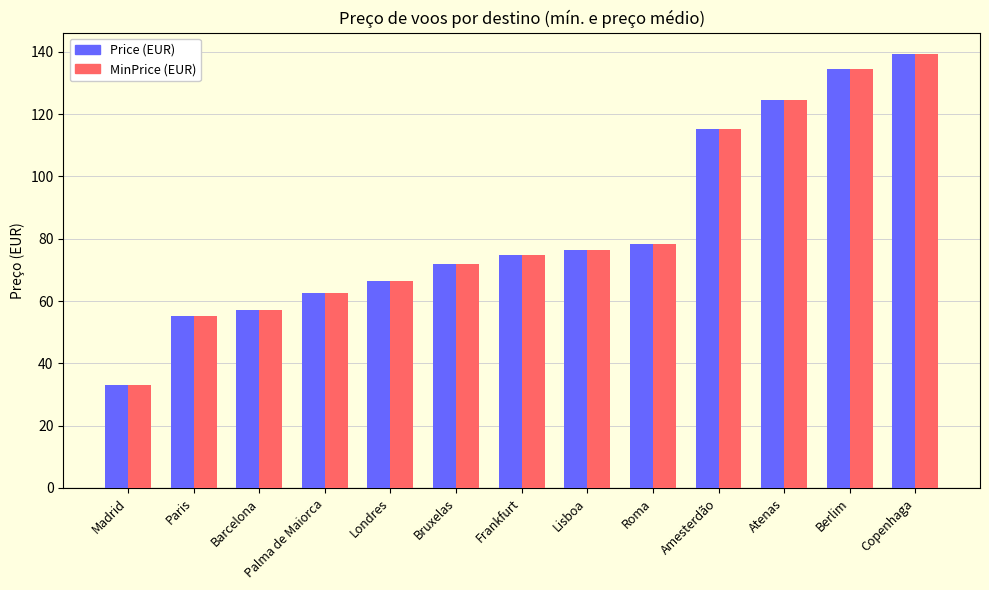

Which label corresponds to the largest value in the chart?

Copenhaga